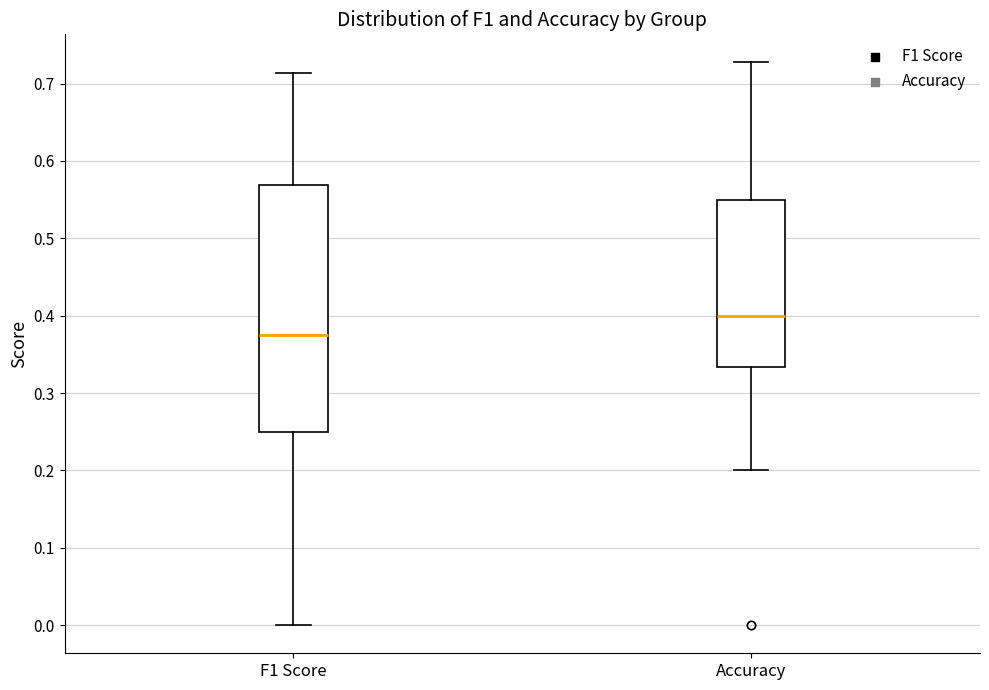

Where does the lower whisker of the box for F1 Score end on the y-axis? The values are not printed on the chart, so give them approximately, as read against the axis.

0.00